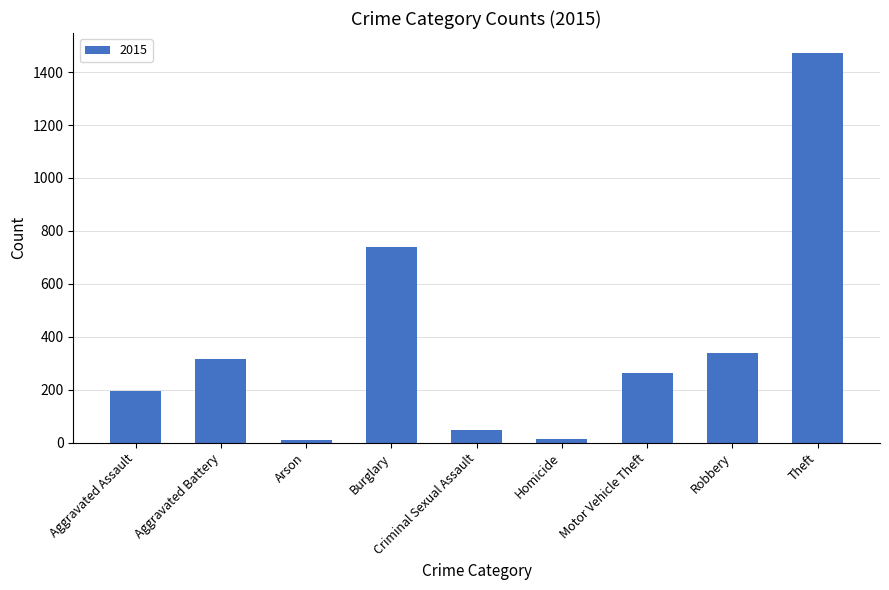

Read the value at Aggravated Battery.

316